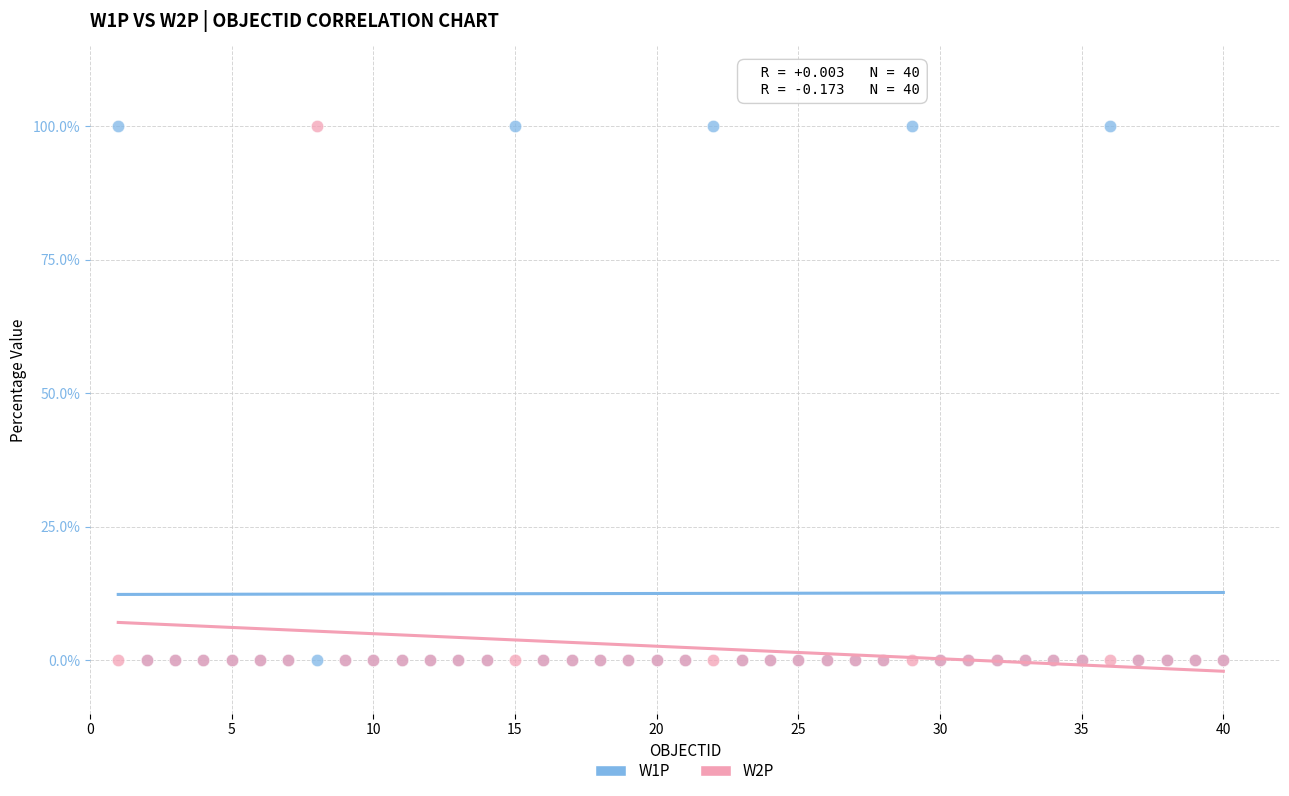

What are all the series names shown in the legend?

W1P, W2P